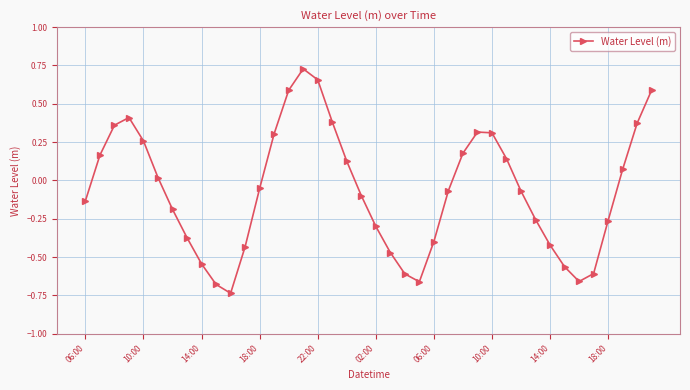

What is the sum of all values?

-2.6